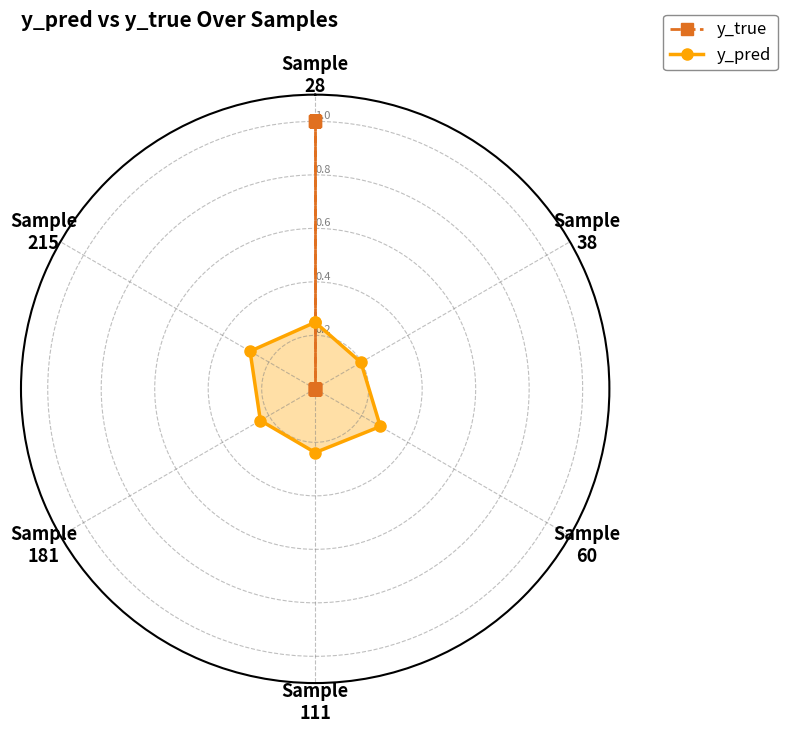

Which has a higher value, Sample
111 or Sample
181?

Sample
111